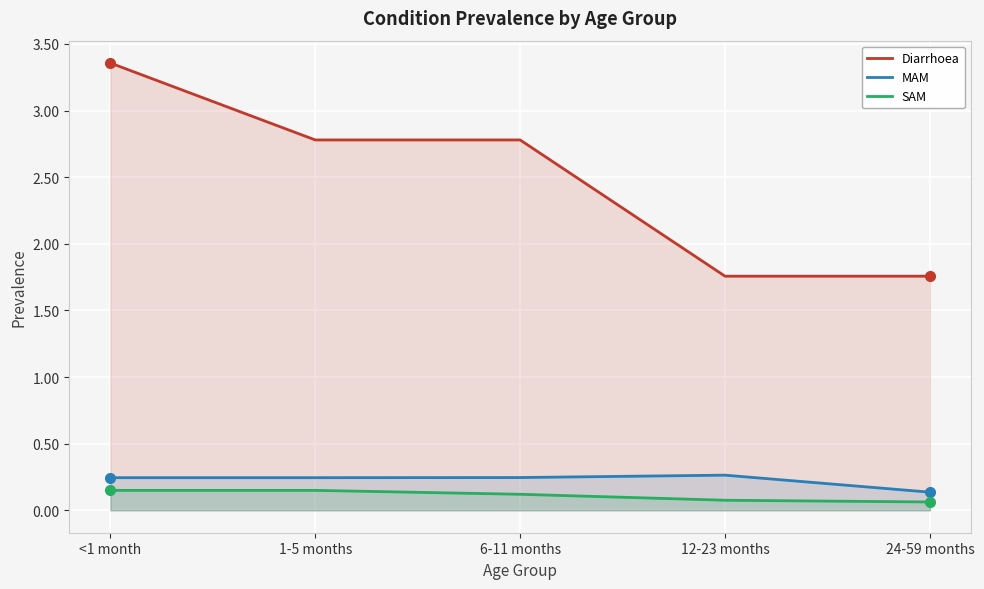

Rank the series at 1-5 months from highest to lowest value.

Diarrhoea, MAM, SAM